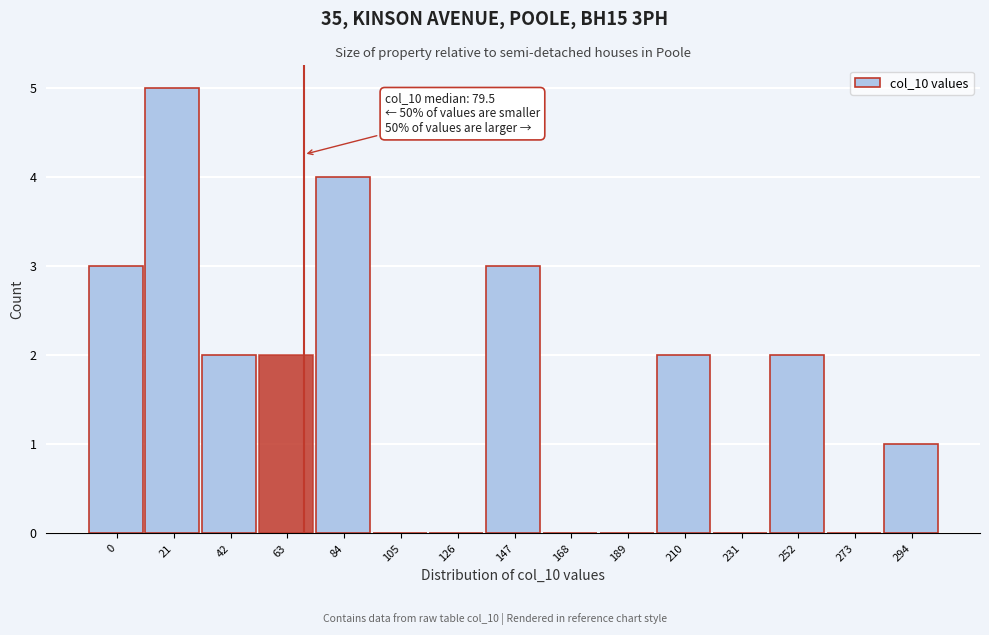

Reading right to left, transcribe all the data shown in this chart.

294=1	273=0	252=2	231=0	210=2	189=0	168=0	147=3	126=0	105=0	84=4	63=2	42=2	21=5	0=3